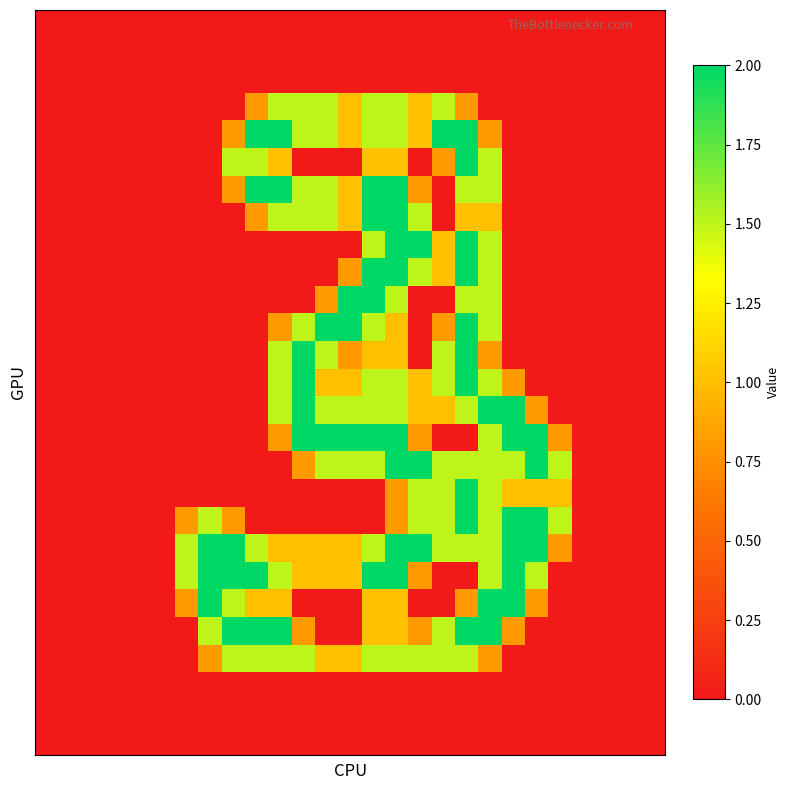

How many categories are shown in the chart?

27